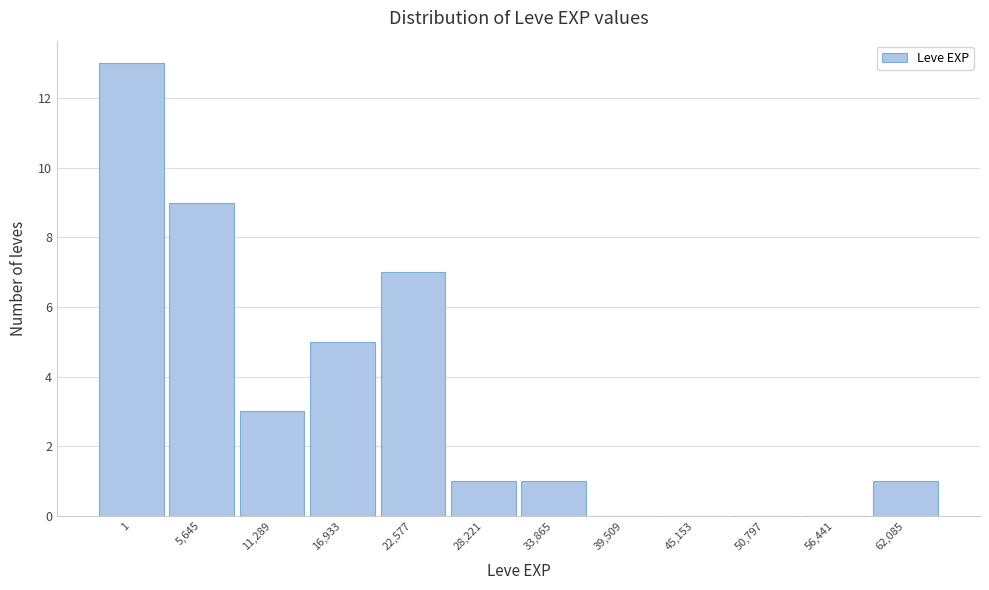

Reading left to right, what are all the values shown in this chart?

1=13	5,645=9	11,289=3	16,933=5	22,577=7	28,221=1	33,865=1	39,509=0	45,153=0	50,797=0	56,441=0	62,085=1